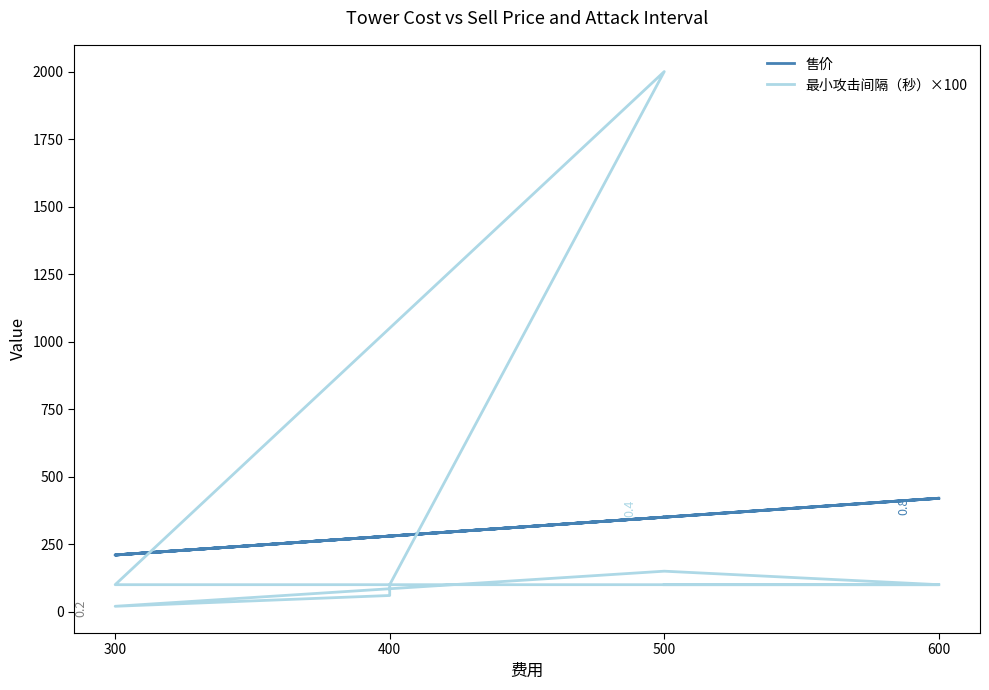

What position from the left is 400?

2